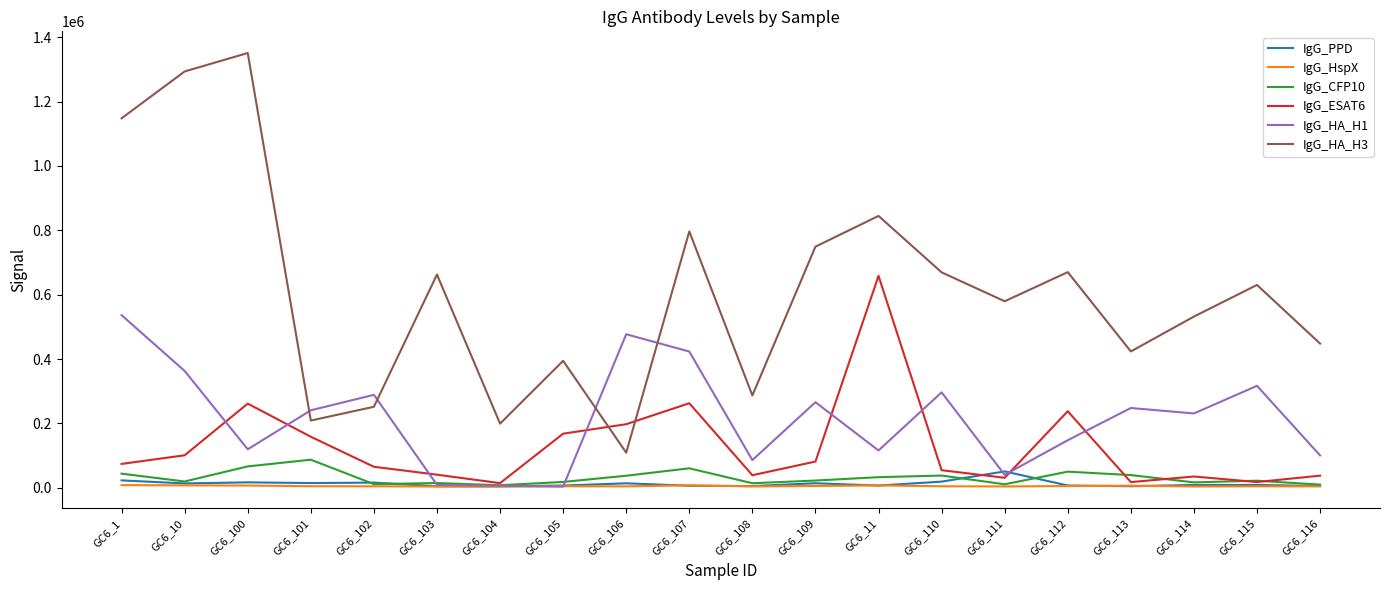

What is the greatest value displayed?

1350857.0